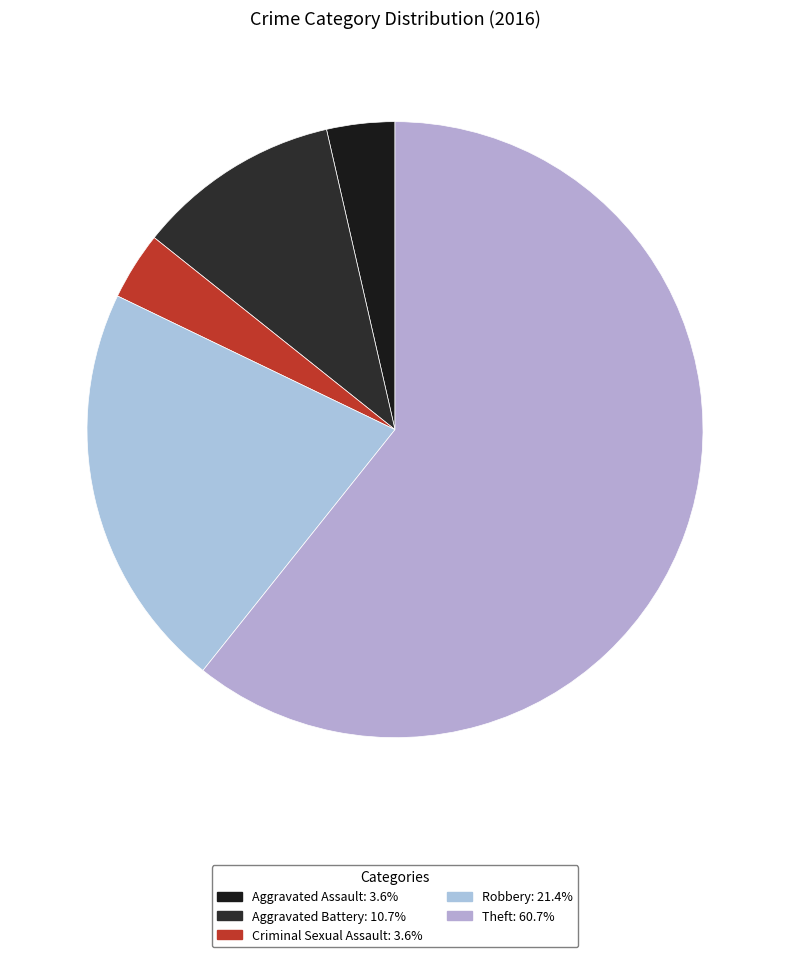

What is the majority slice?

Theft